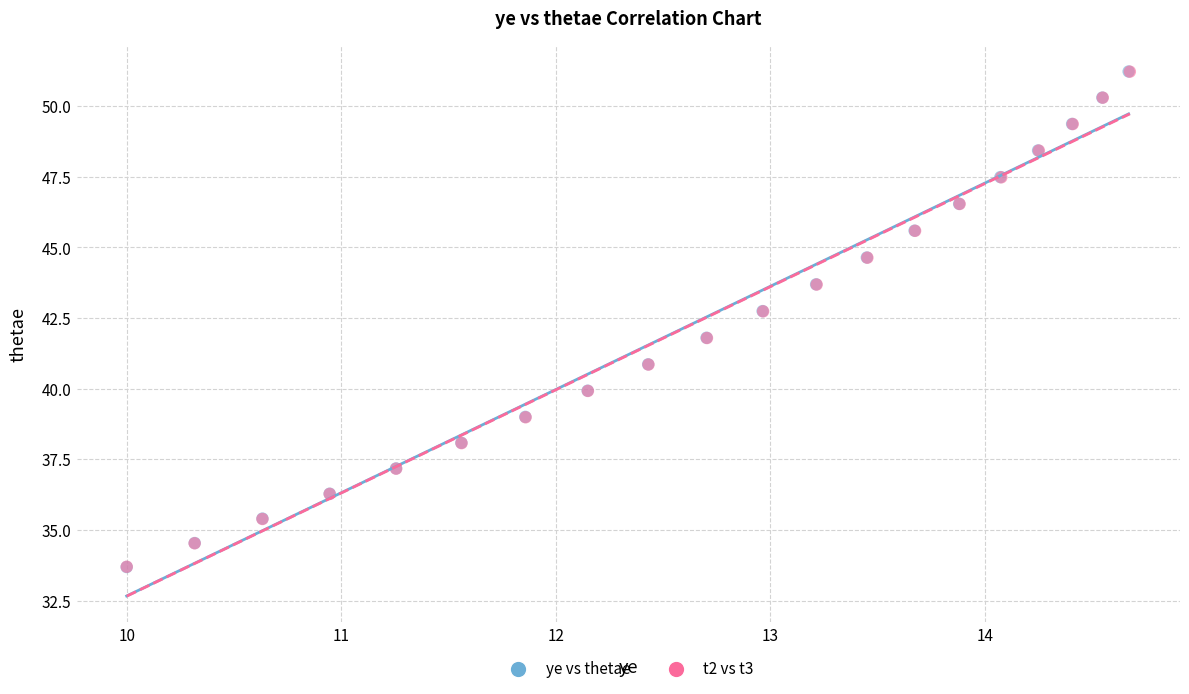

What are all the series names shown in the legend?

ye vs thetae, t2 vs t3